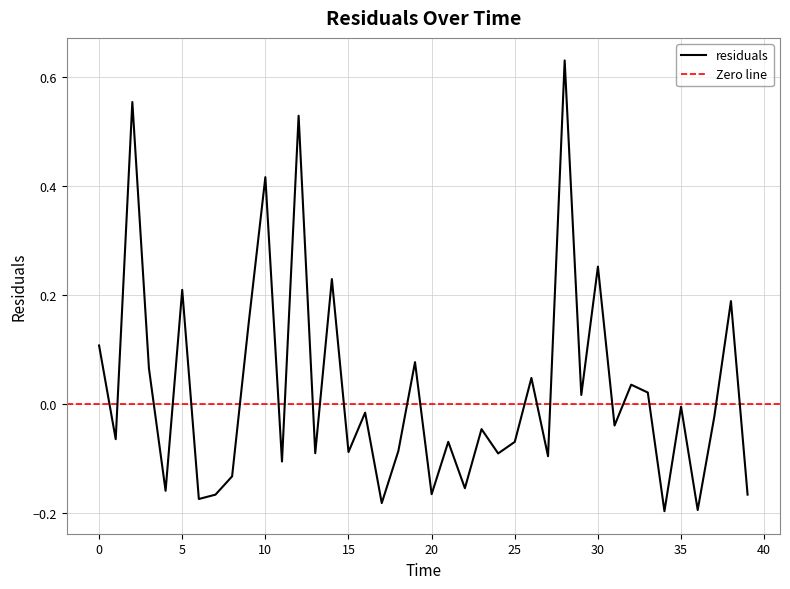

How many data points does each series have?

40